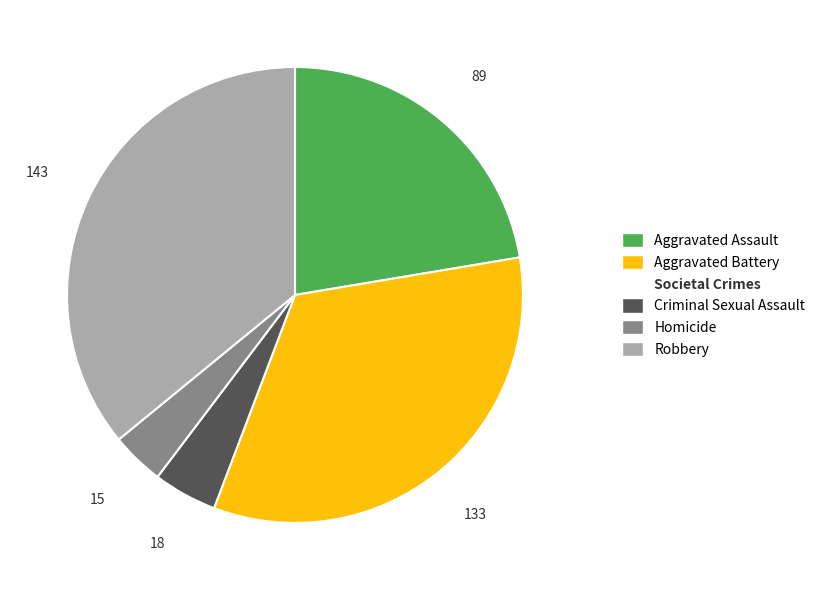

Does any single category account for the majority?

No